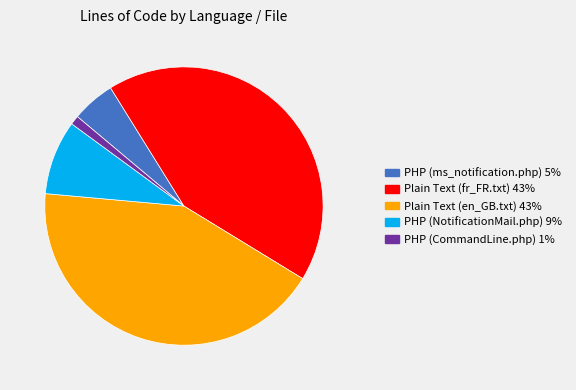

How many segments does this pie chart have?

5